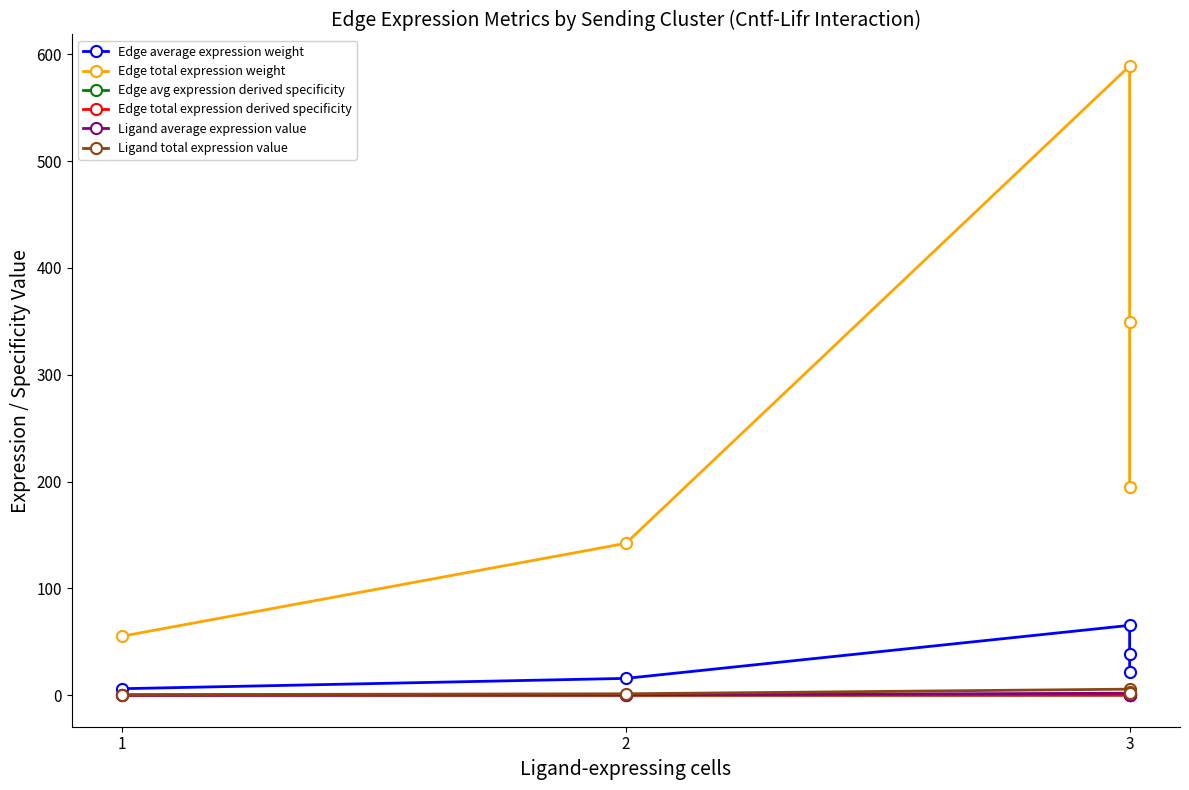

True or false: Edge total expression derived specificity and Edge avg expression derived specificity intersect in this chart.

False